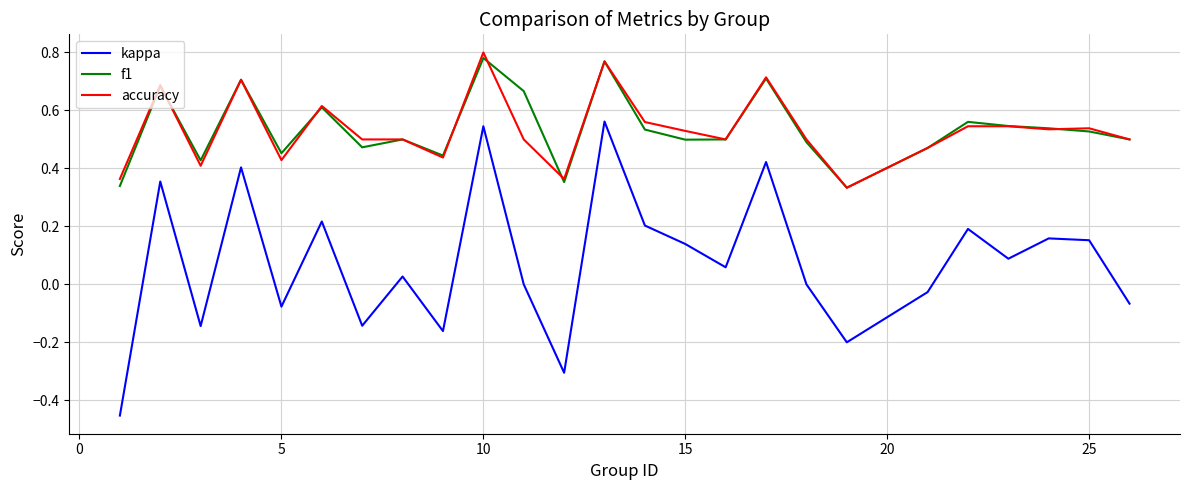

True or false: accuracy and kappa intersect in this chart.

False